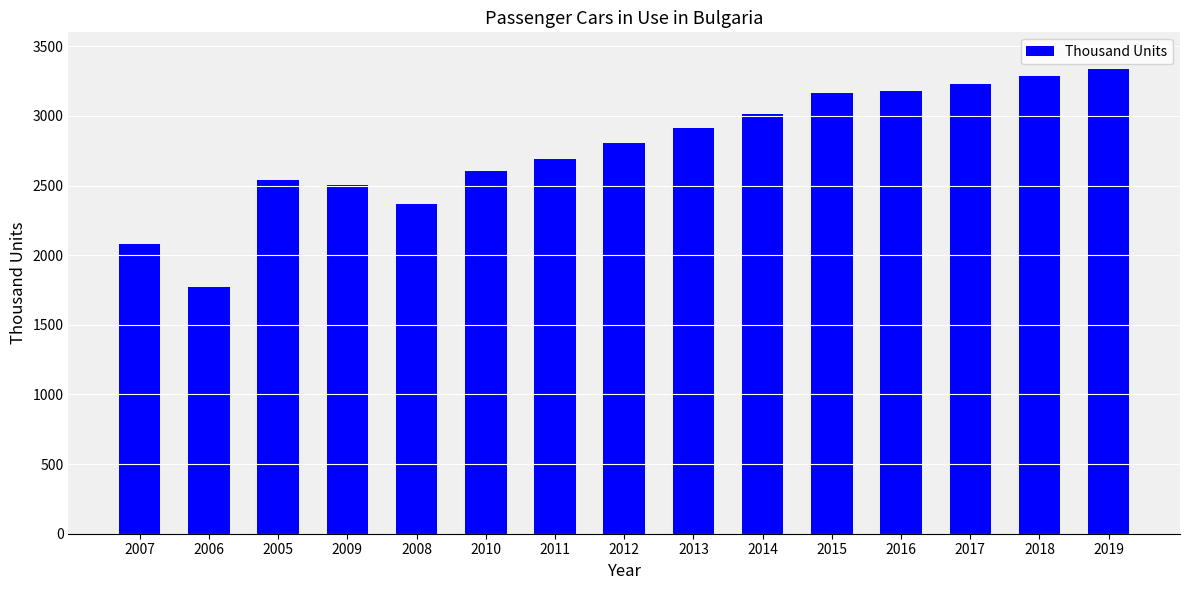

What is the value of the 6th bar from the left?

2602.0